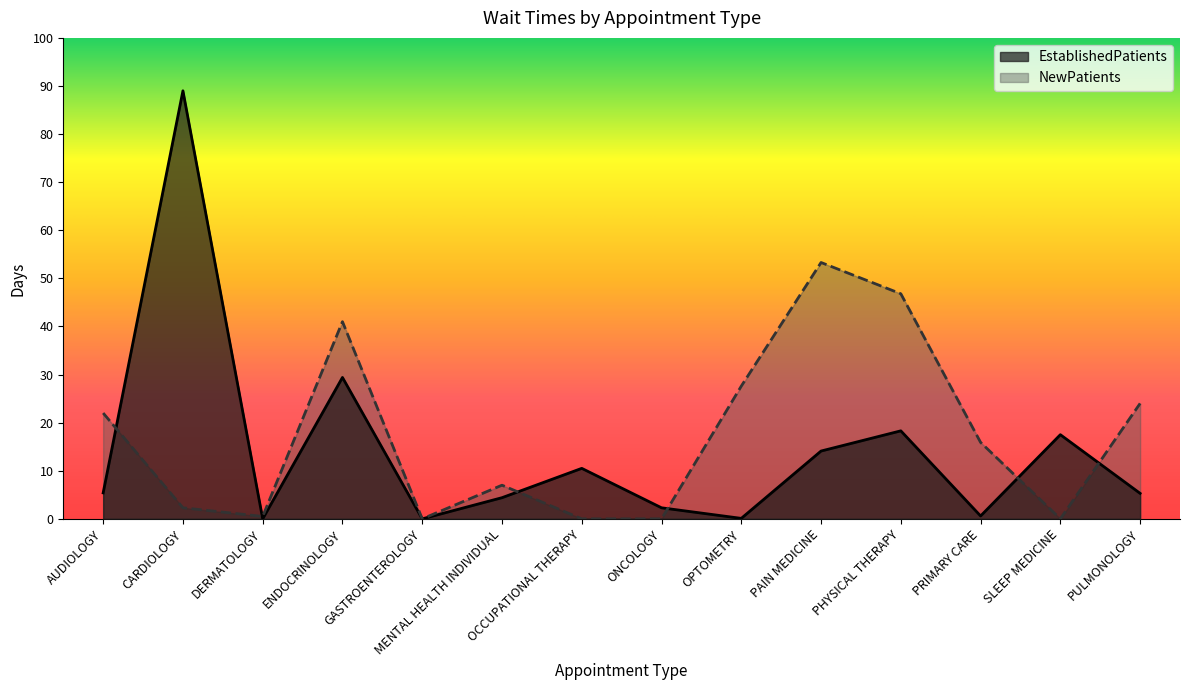

At which label does NewPatients first exceed 15?

AUDIOLOGY